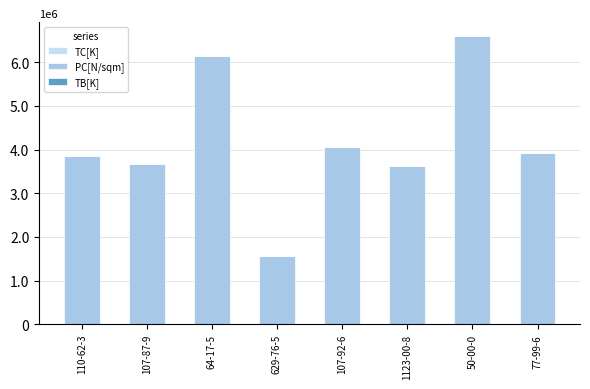

What is the average value of the TB[K] series?

429.9